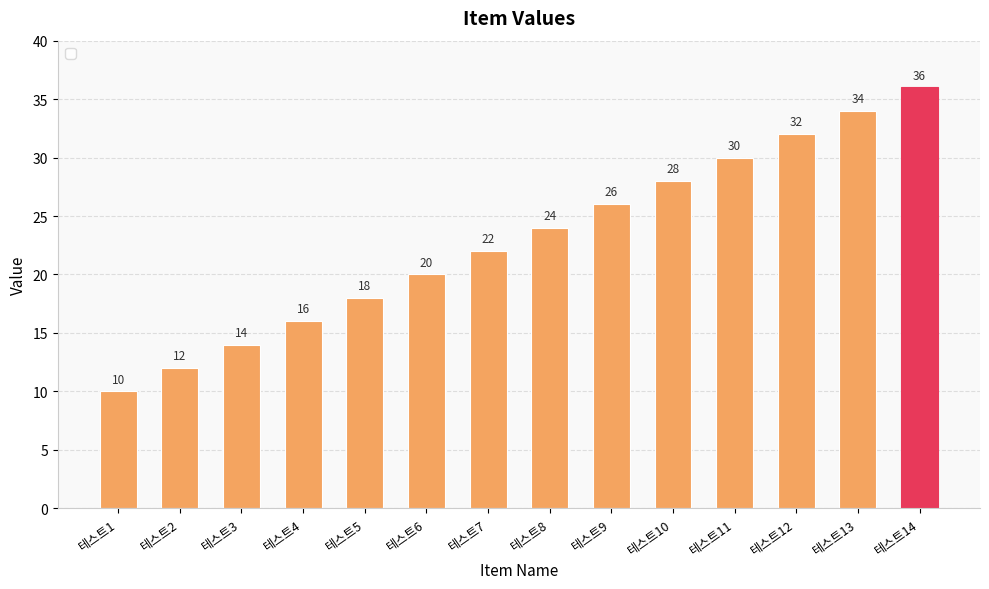

The value at 테스트4 is 16. True or false?

True